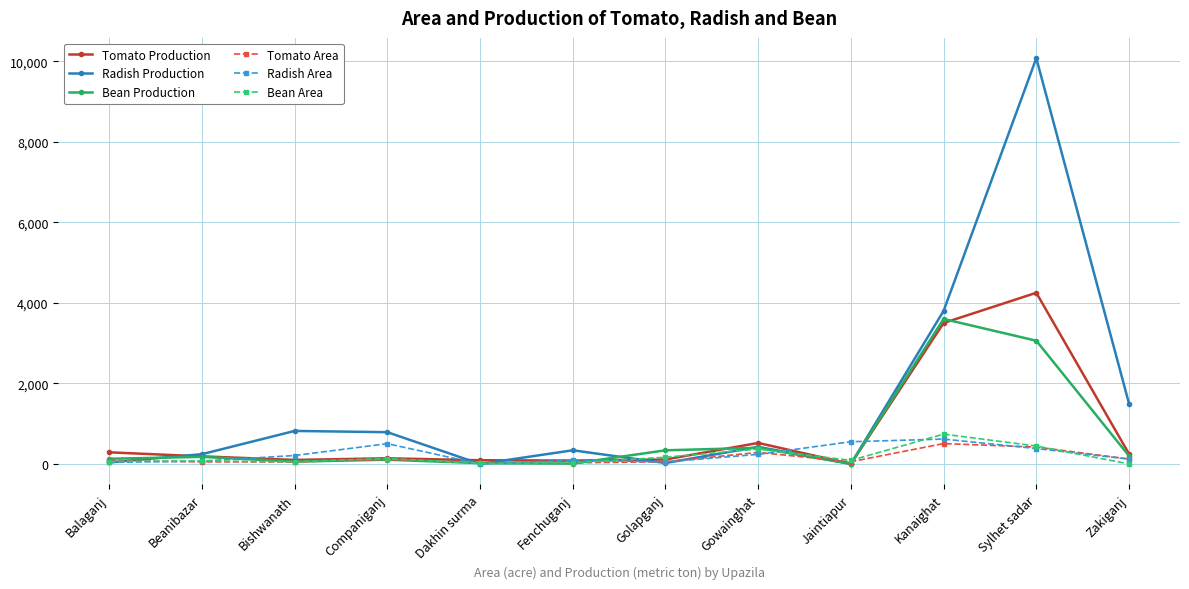

True or false: Bean Production has a value of 9.2 at Fenchuganj.

True